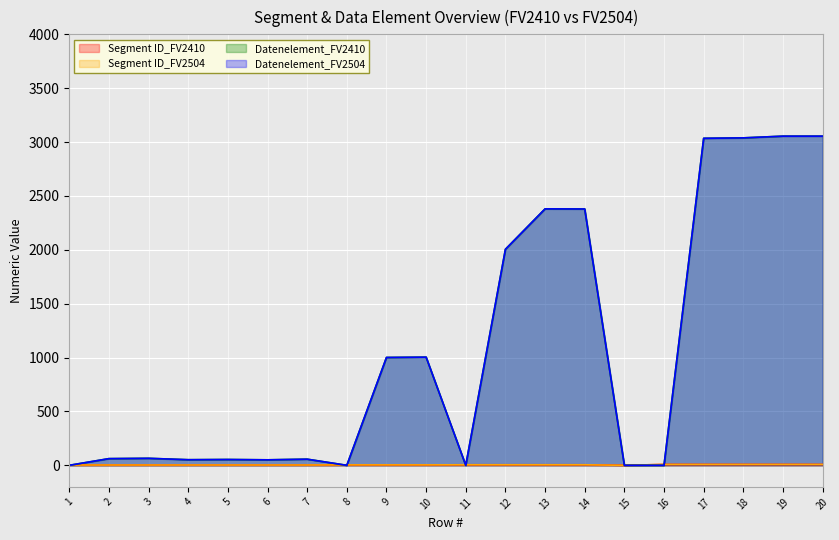

What is the sum of all Datenelement_FV2504 values?

21294